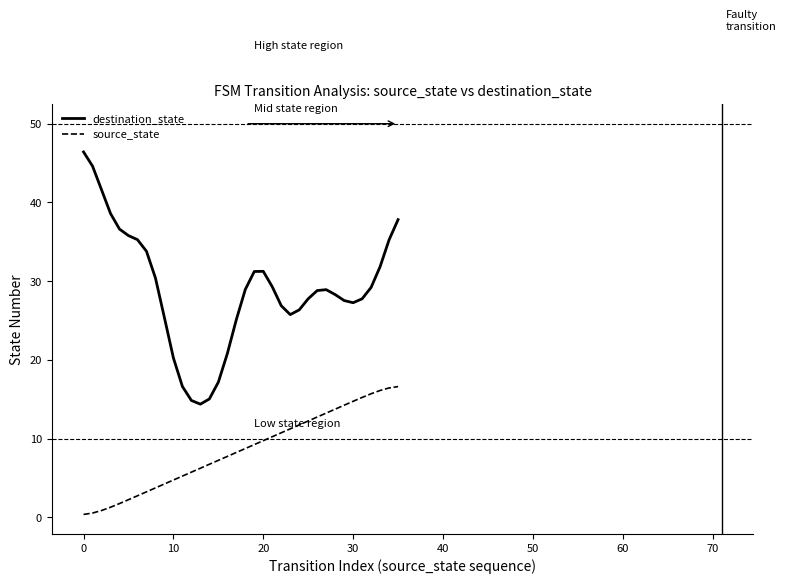

How many lines are shown in the chart?

2